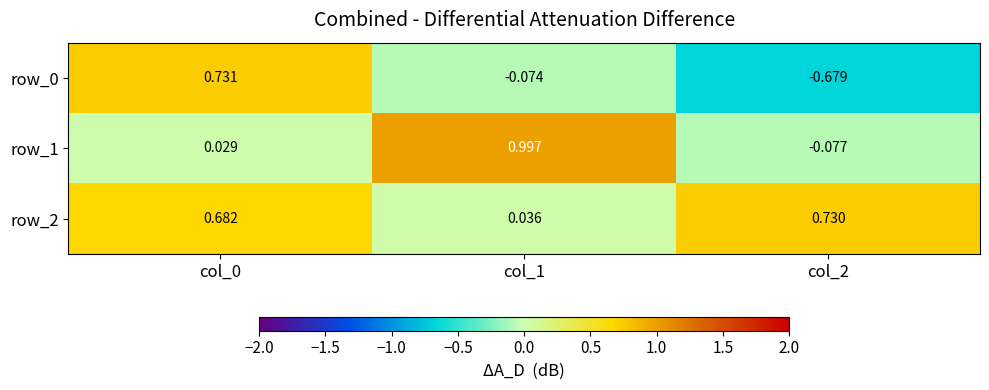

What is the difference between the maximum and minimum values in the row_1 series?

1.1